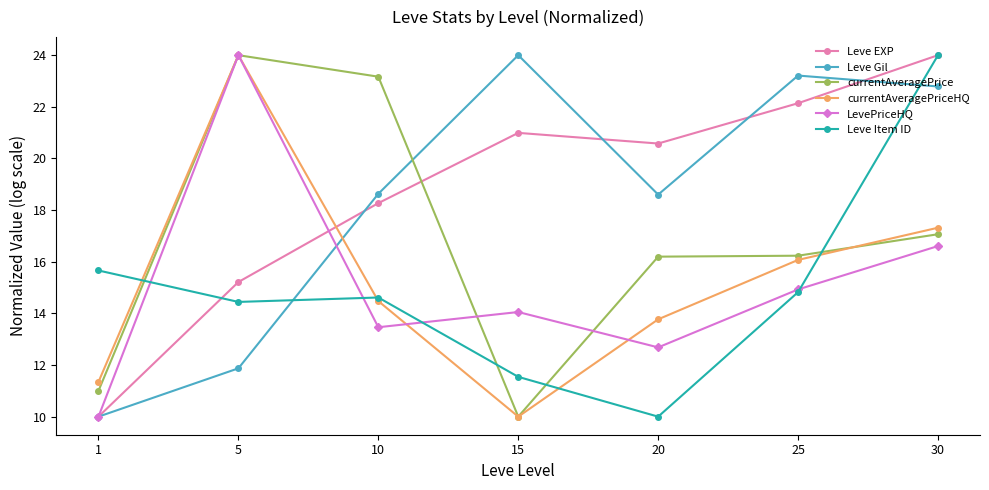

What is the sum of the currentAveragePriceHQ values at 25 and 15?

26.1